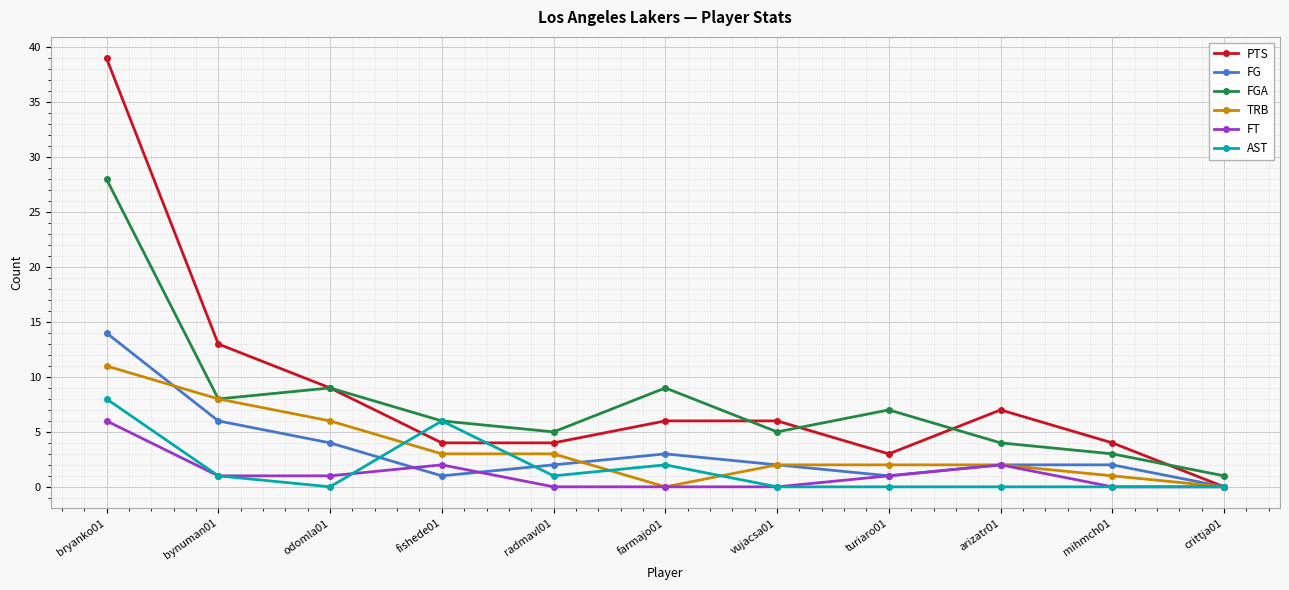

At which category does the chart reach its peak across all series?

bryanko01